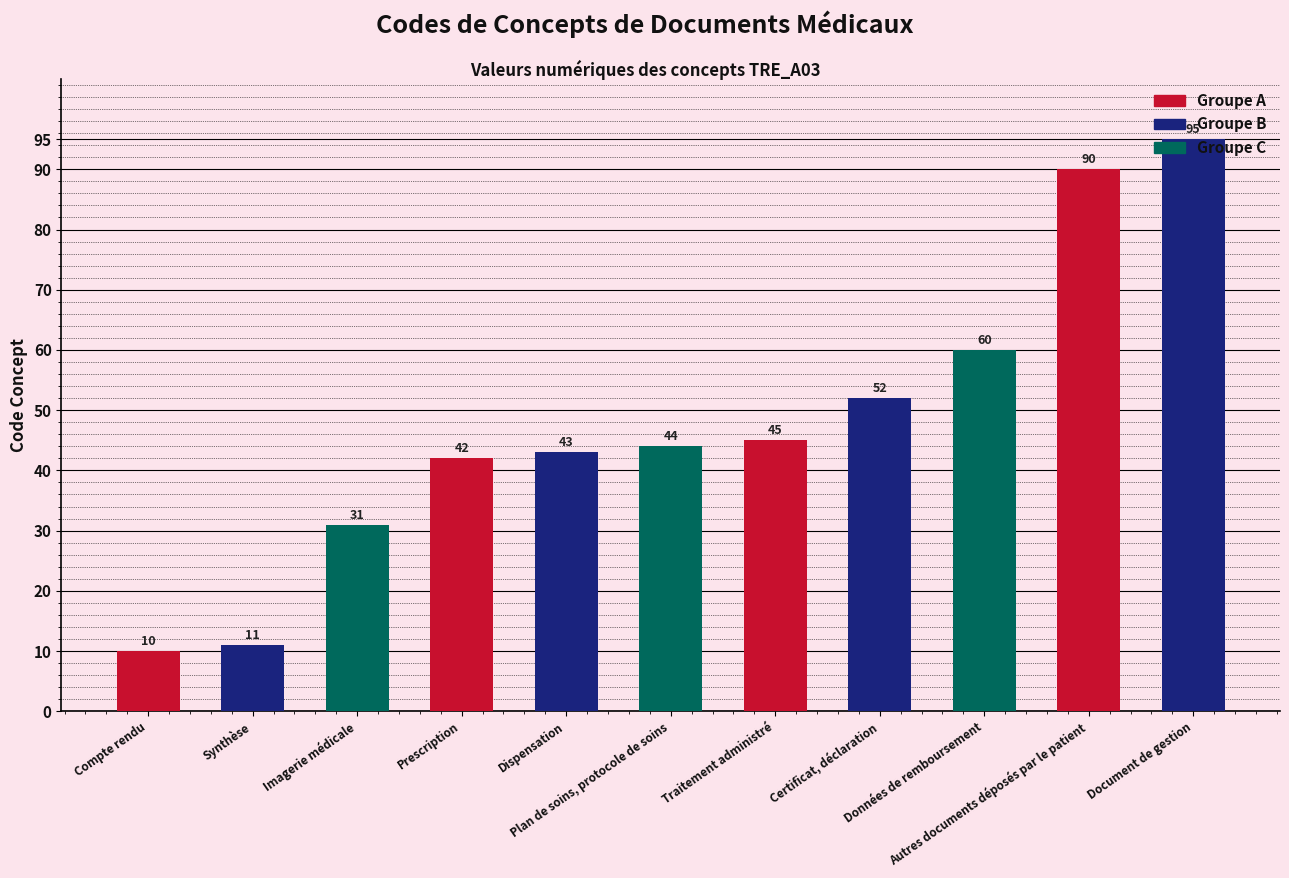

The chart shows a value of 57 at Dispensation. True or false?

False